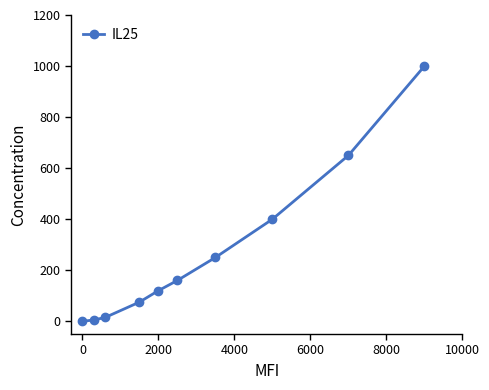

True or false: there are more than 1 points higher than both neighbors.

False